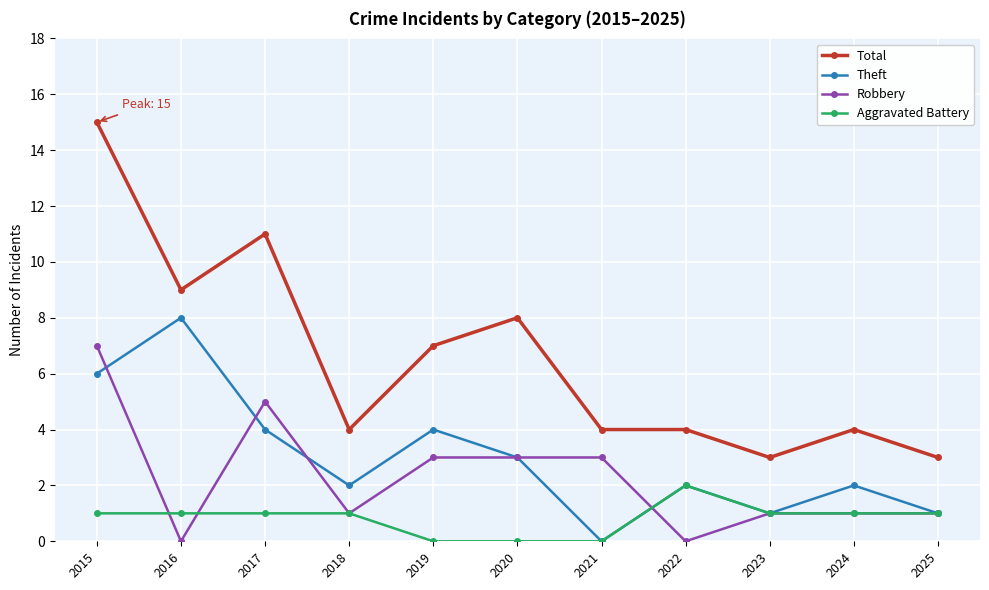

What are all the series names shown in the legend?

Total, Theft, Robbery, Aggravated Battery